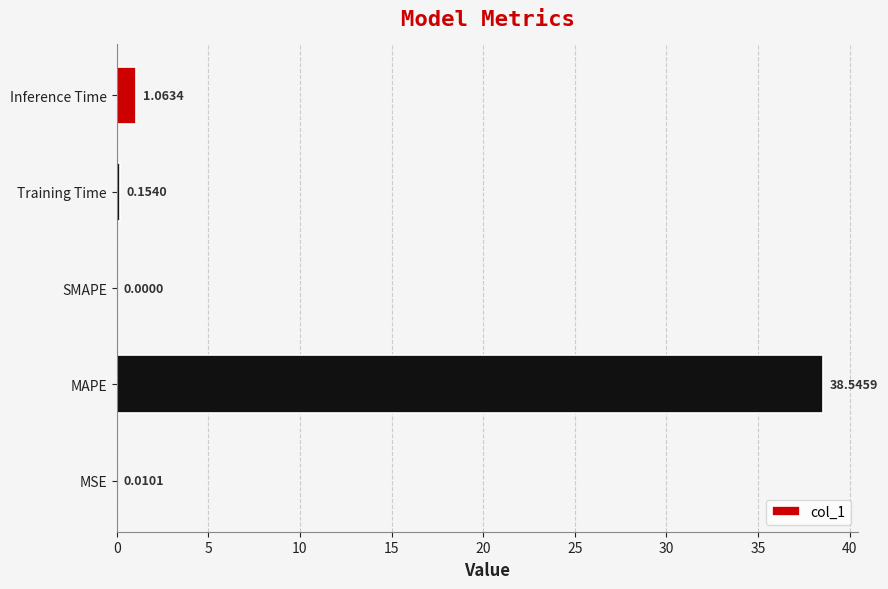

What is the sum of all values?

39.8